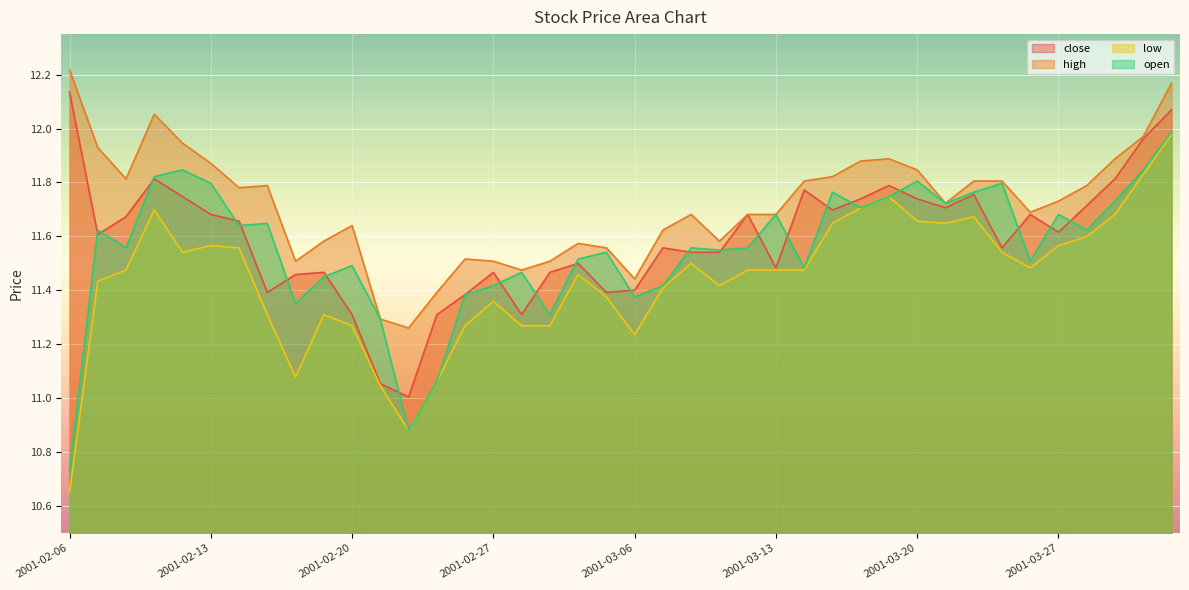

What is the spread (max minus min) of values at 2001-03-20?

0.2